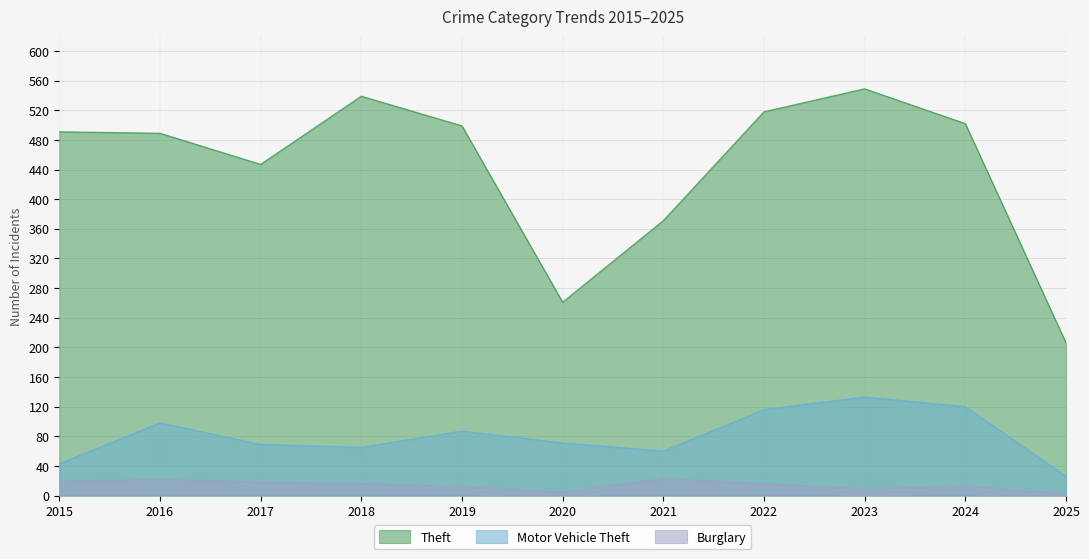

In Burglary, how many points are higher than both neighbors (excluding endpoints)?

3